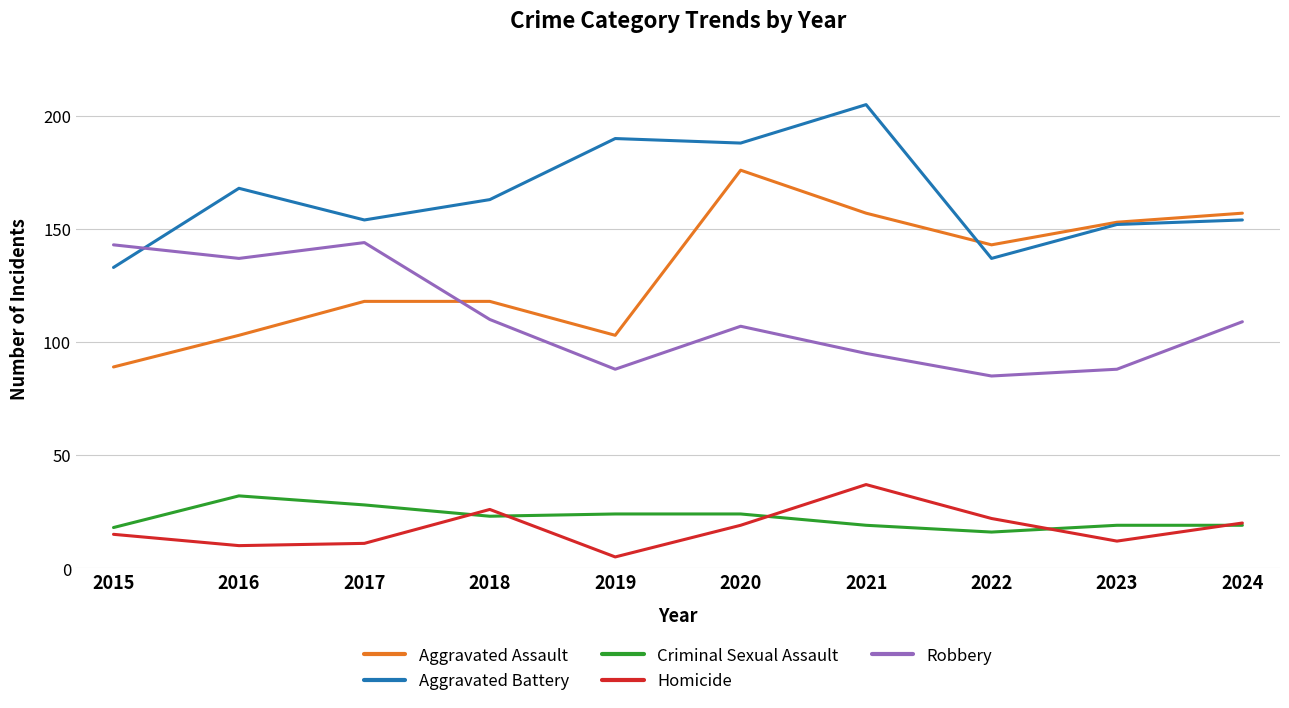

Reading right to left, transcribe all the data shown in this chart.

Aggravated Assault: 157	153	143	157	176	103	118	118	103	89
Aggravated Battery: 154	152	137	205	188	190	163	154	168	133
Criminal Sexual Assault: 19	19	16	19	24	24	23	28	32	18
Homicide: 20	12	22	37	19	5	26	11	10	15
Robbery: 109	88	85	95	107	88	110	144	137	143